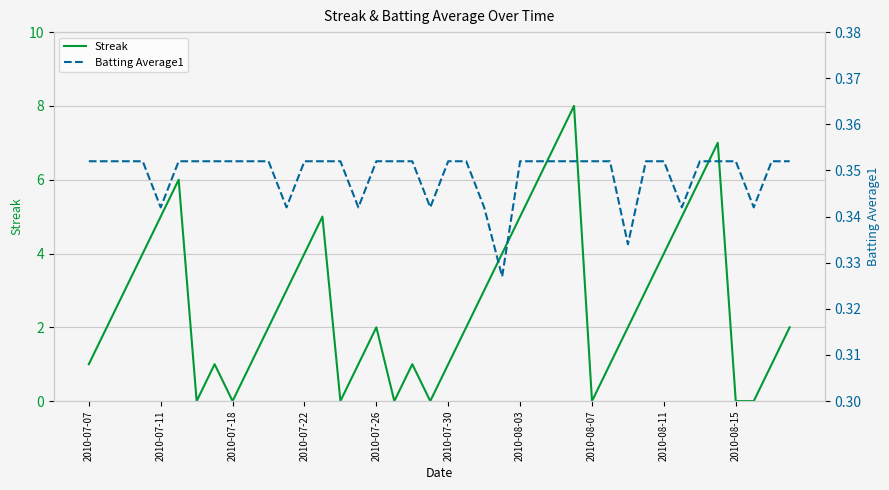

Count the number of categories in the chart.

40